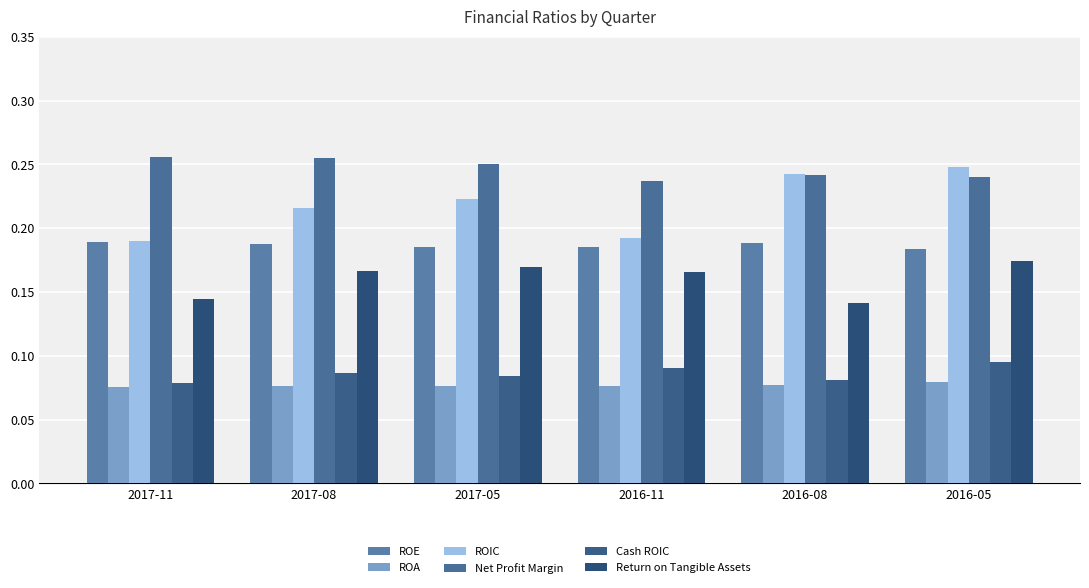

Where is ROA nearest to the value 0?

2017-11